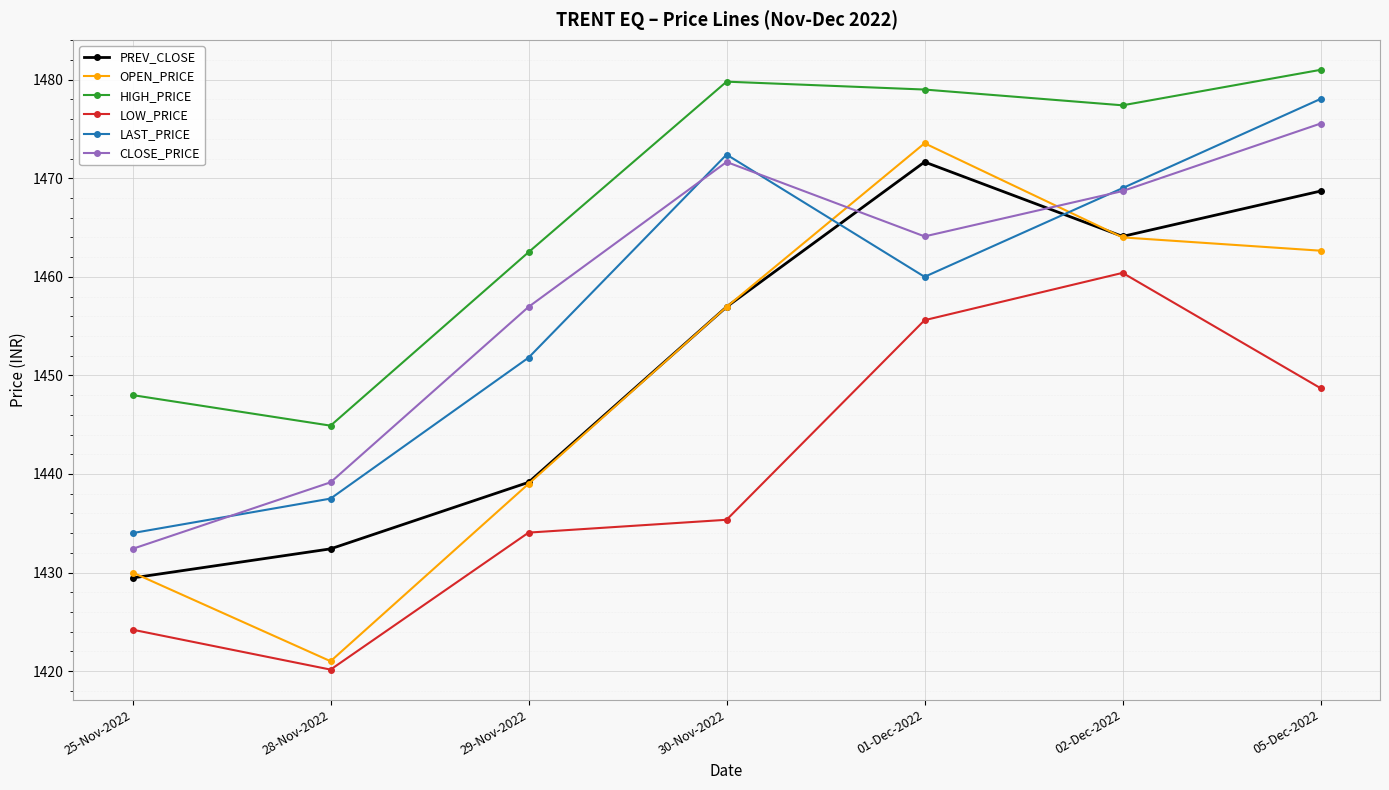

How many values in the CLOSE_PRICE series exceed 1464?

4